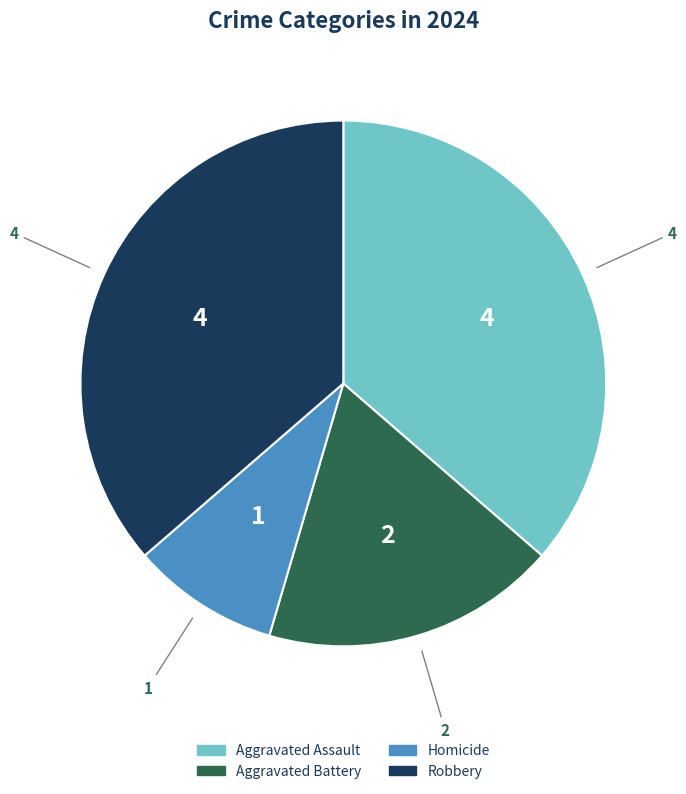

How many segments does this pie chart have?

4